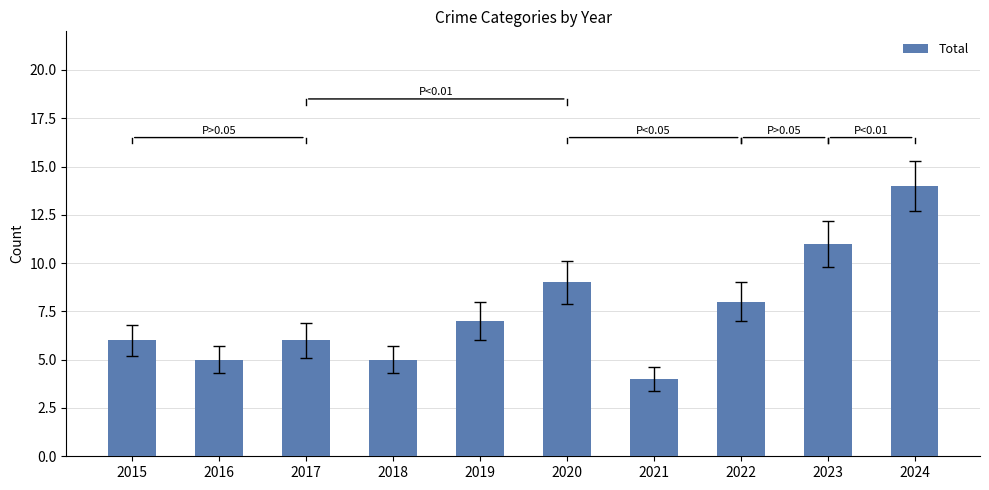

Reading left to right, transcribe all the data shown in this chart.

6	5	6	5	7	9	4	8	11	14